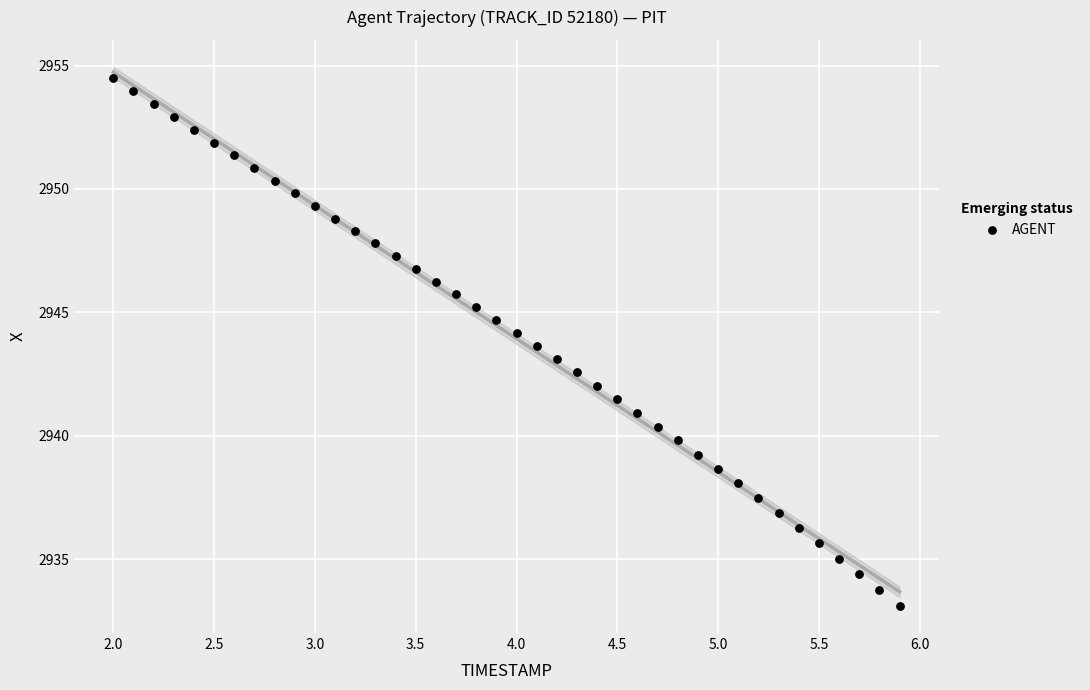

What is the range of Y values (max minus min)?

21.4